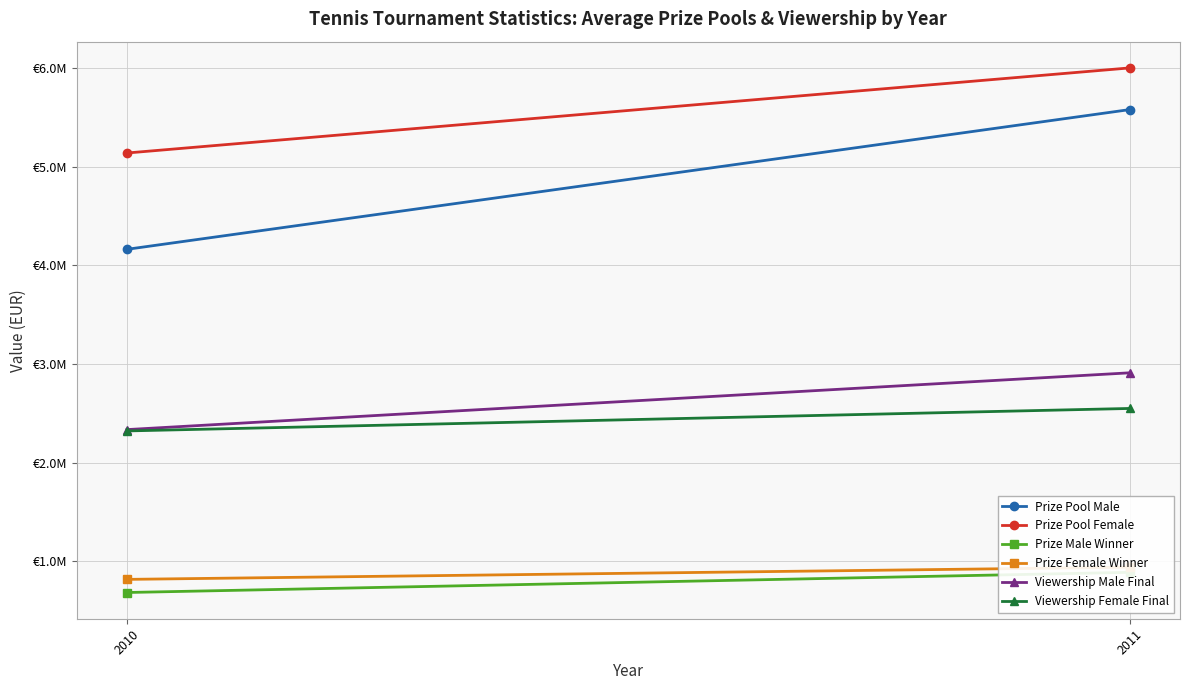

What is the value of the Viewership Female Final point at the 2nd from the left?

2550000.0